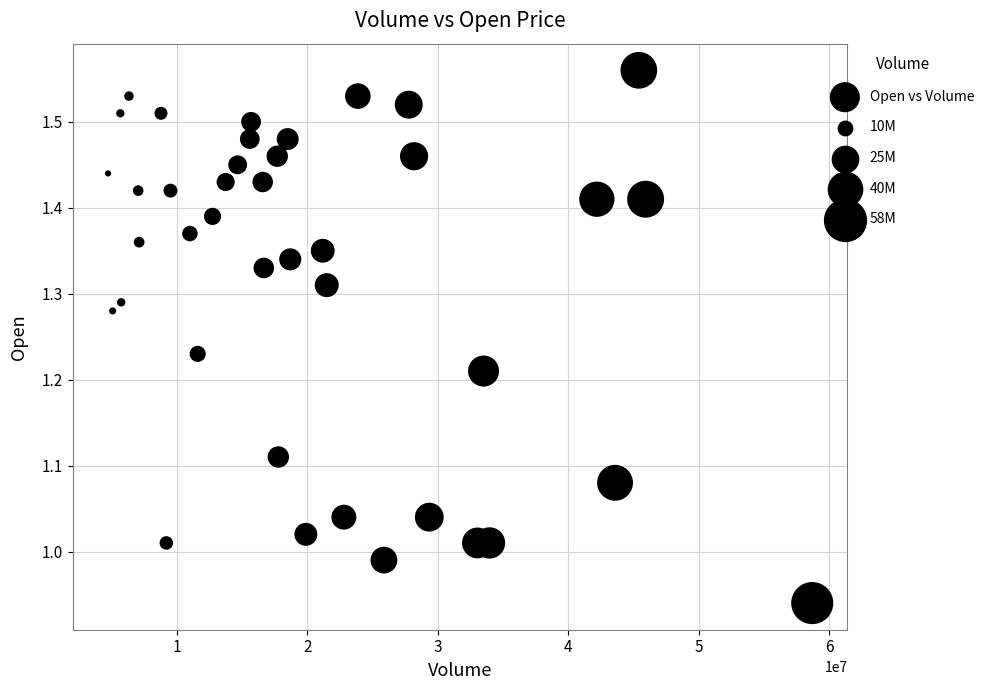

What is the range of Y values (max minus min)?

0.6